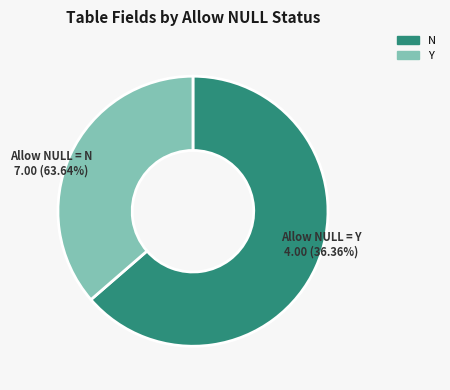

What is the total percentage of N and Y?

100.0%